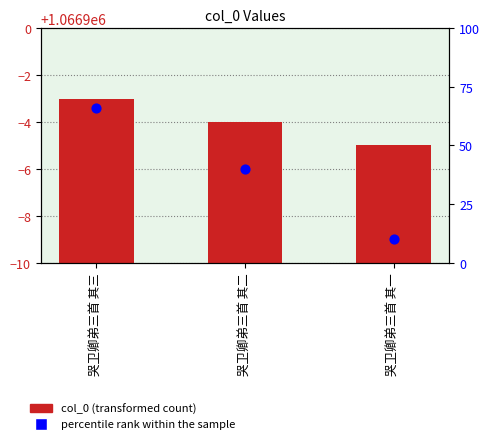

Which series reaches the maximum Y coordinate?

col_0